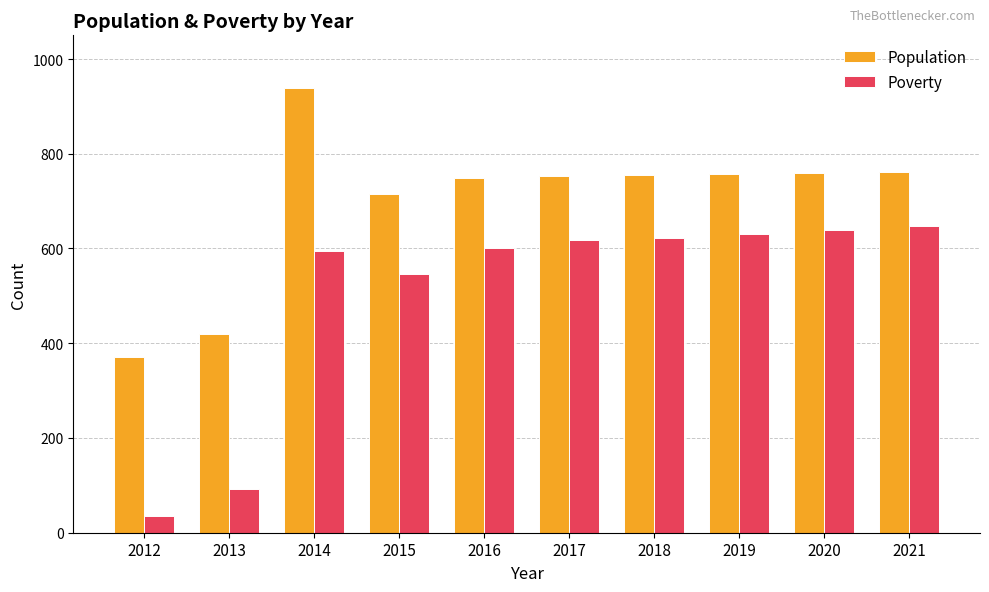

How many series are shown in this chart?

2